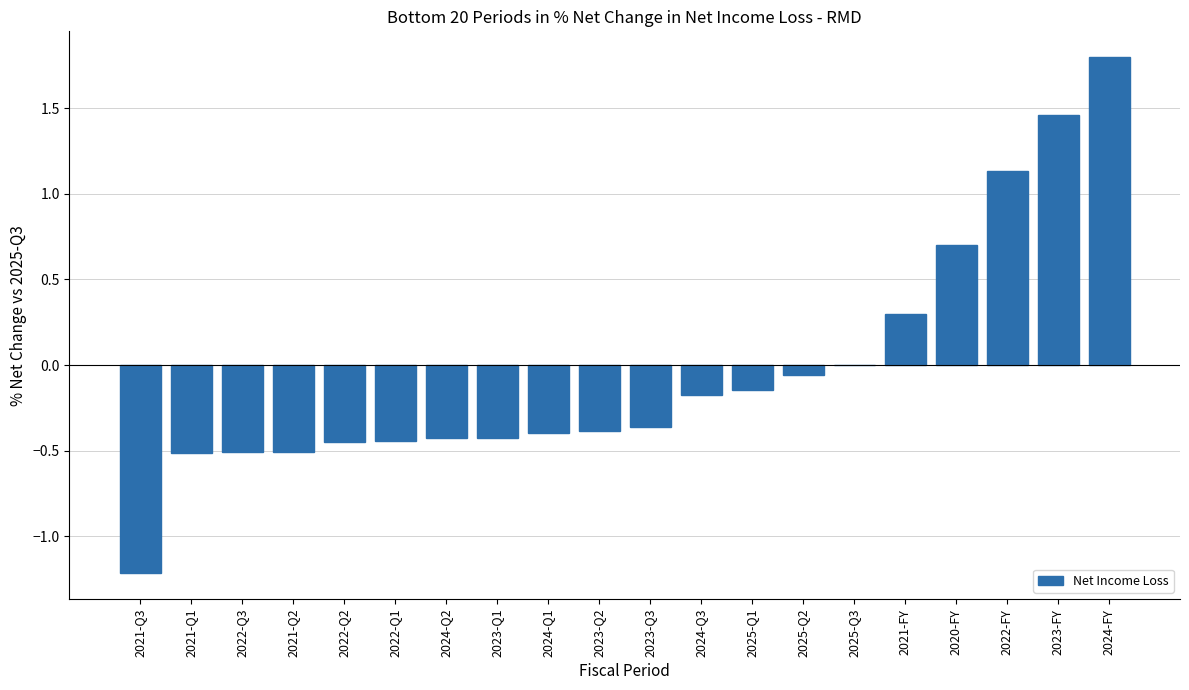

Is it true that the value at 2021-FY is 0.3?

True